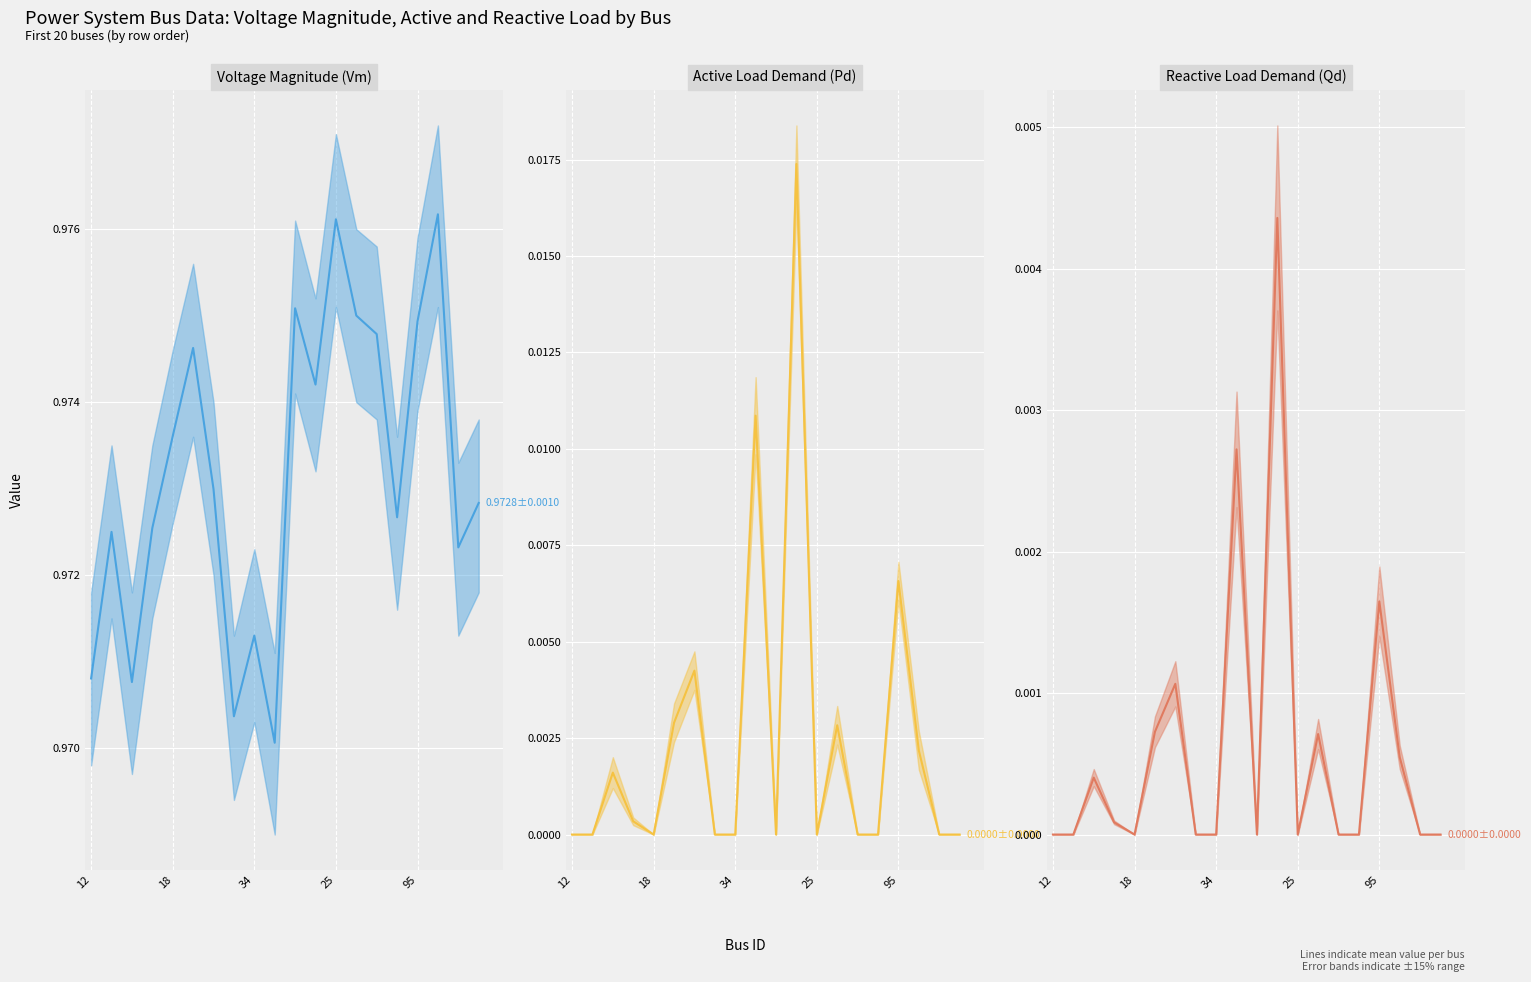

Which label corresponds to the largest value in the chart?

17